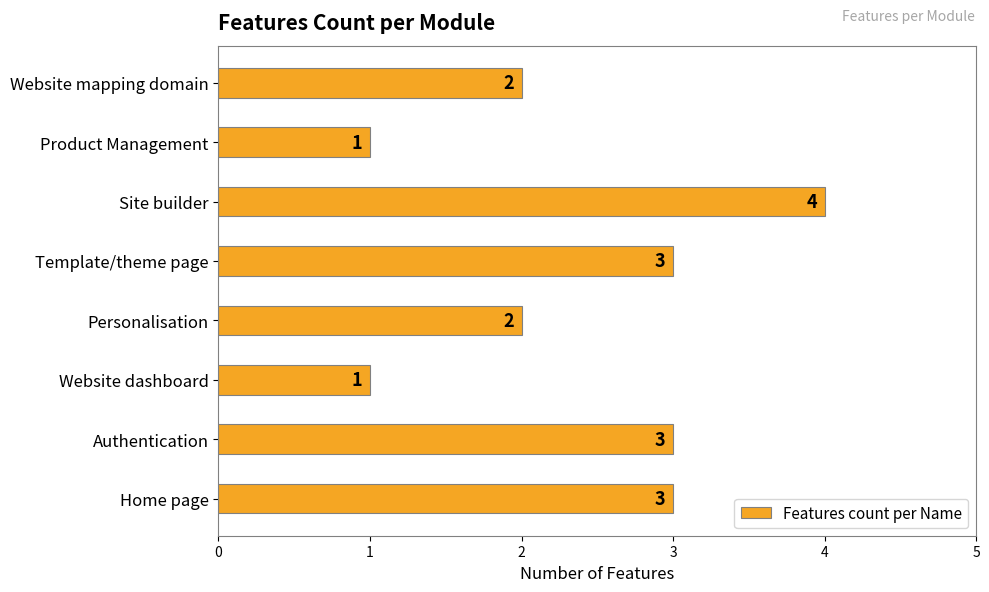

How many bars are there in total?

8